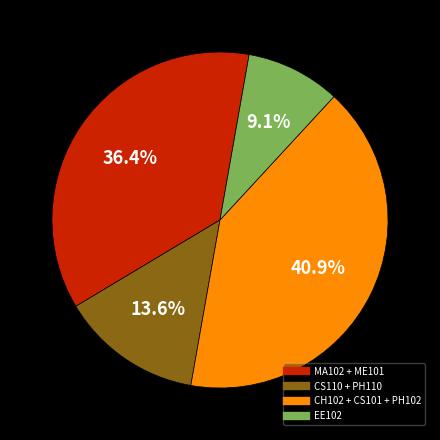

Count the number of slices in the pie.

4